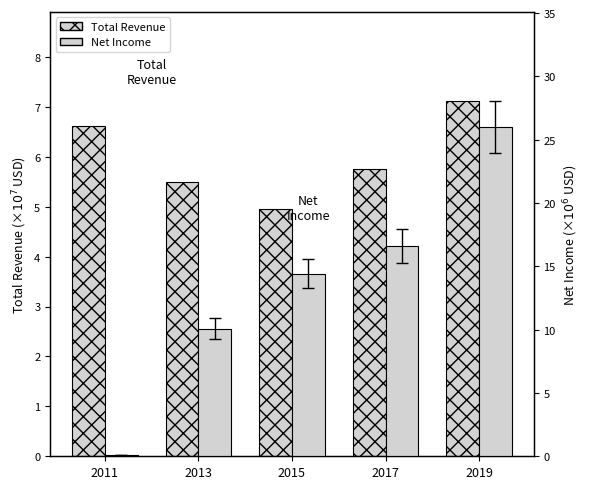

Is the value of Total Revenue at 2011 greater than the value of Net Income at 2011?

Yes